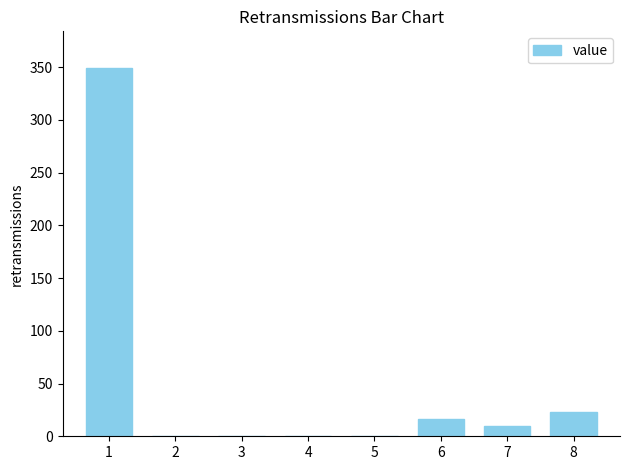

What is the sum of all values?

398